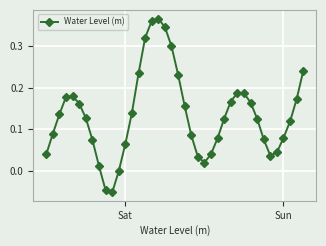

How many points are lower than both their immediate neighbors (excluding endpoints)?

3